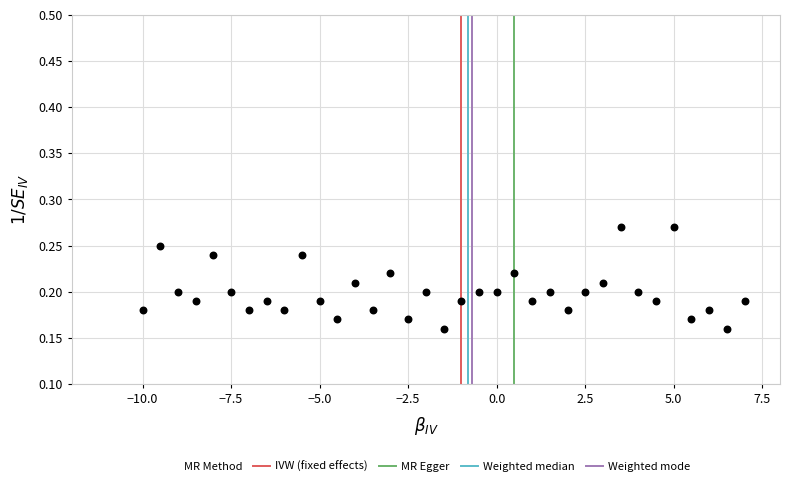

What is the range of X values (max minus min)?

17.0